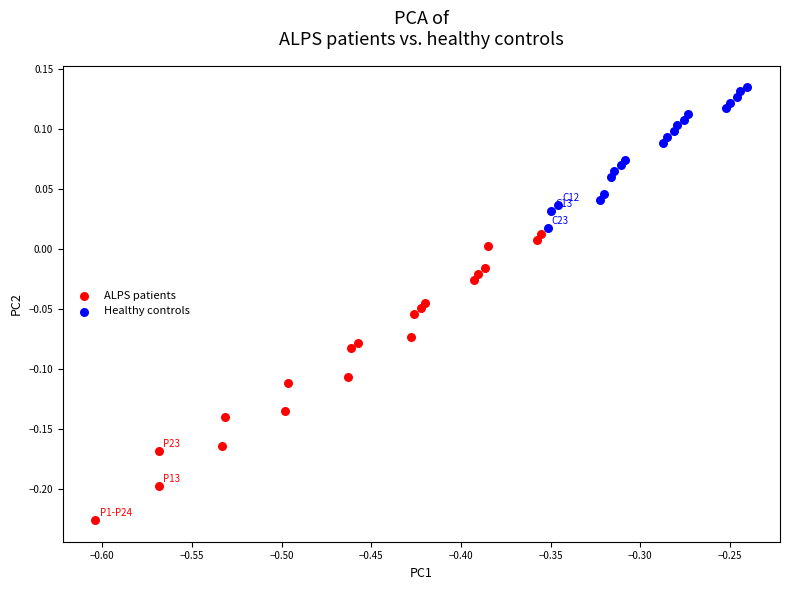

Which series reaches the maximum Y coordinate?

Healthy controls